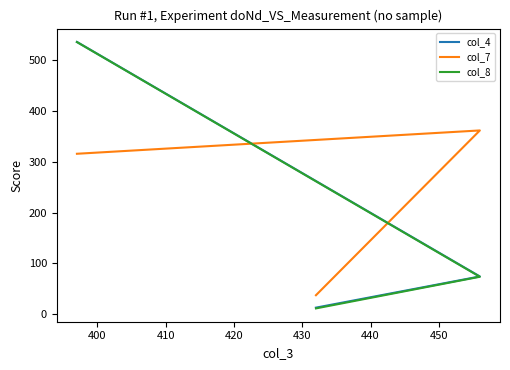

What is the approximate value of col_4 at 410?

12.5